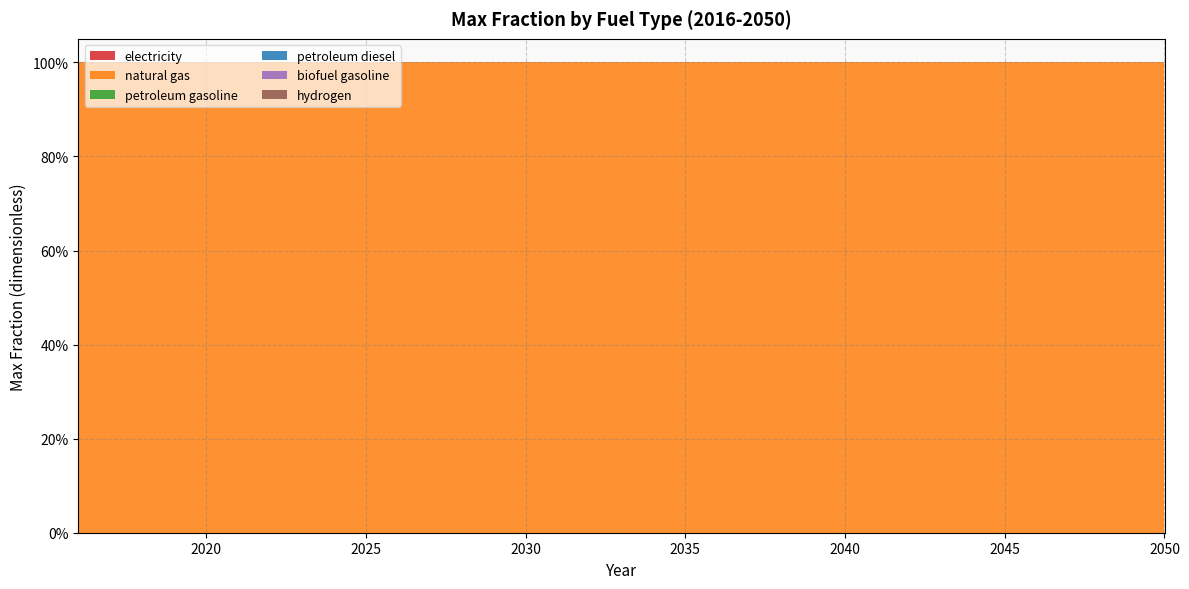

Reading right to left, extract all data points from this chart.

electricity: 2050=0	2049=0	2048=0	2047=0	2046=0	2045=0	2044=0	2043=0	2042=0	2041=0	2040=0	2039=0	2038=0	2037=0	2036=0	2035=0	2034=0	2033=0	2032=0	2031=0	2030=0	2029=0	2028=0	2027=0	2026=0	2025=0	2024=0	2023=0	2022=0	2021=0	2020=0	2019=0	2018=0	2017=0	2016=0
natural gas: 2050=1	2049=1	2048=1	2047=1	2046=1	2045=1	2044=1	2043=1	2042=1	2041=1	2040=1	2039=1	2038=1	2037=1	2036=1	2035=1	2034=1	2033=1	2032=1	2031=1	2030=1	2029=1	2028=1	2027=1	2026=1	2025=1	2024=1	2023=1	2022=1	2021=1	2020=1	2019=1	2018=1	2017=1	2016=1
petroleum gasoline: 2050=0	2049=0	2048=0	2047=0	2046=0	2045=0	2044=0	2043=0	2042=0	2041=0	2040=0	2039=0	2038=0	2037=0	2036=0	2035=0	2034=0	2033=0	2032=0	2031=0	2030=0	2029=0	2028=0	2027=0	2026=0	2025=0	2024=0	2023=0	2022=0	2021=0	2020=0	2019=0	2018=0	2017=0	2016=0
petroleum diesel: 2050=0	2049=0	2048=0	2047=0	2046=0	2045=0	2044=0	2043=0	2042=0	2041=0	2040=0	2039=0	2038=0	2037=0	2036=0	2035=0	2034=0	2033=0	2032=0	2031=0	2030=0	2029=0	2028=0	2027=0	2026=0	2025=0	2024=0	2023=0	2022=0	2021=0	2020=0	2019=0	2018=0	2017=0	2016=0
biofuel gasoline: 2050=0	2049=0	2048=0	2047=0	2046=0	2045=0	2044=0	2043=0	2042=0	2041=0	2040=0	2039=0	2038=0	2037=0	2036=0	2035=0	2034=0	2033=0	2032=0	2031=0	2030=0	2029=0	2028=0	2027=0	2026=0	2025=0	2024=0	2023=0	2022=0	2021=0	2020=0	2019=0	2018=0	2017=0	2016=0
hydrogen: 2050=0	2049=0	2048=0	2047=0	2046=0	2045=0	2044=0	2043=0	2042=0	2041=0	2040=0	2039=0	2038=0	2037=0	2036=0	2035=0	2034=0	2033=0	2032=0	2031=0	2030=0	2029=0	2028=0	2027=0	2026=0	2025=0	2024=0	2023=0	2022=0	2021=0	2020=0	2019=0	2018=0	2017=0	2016=0